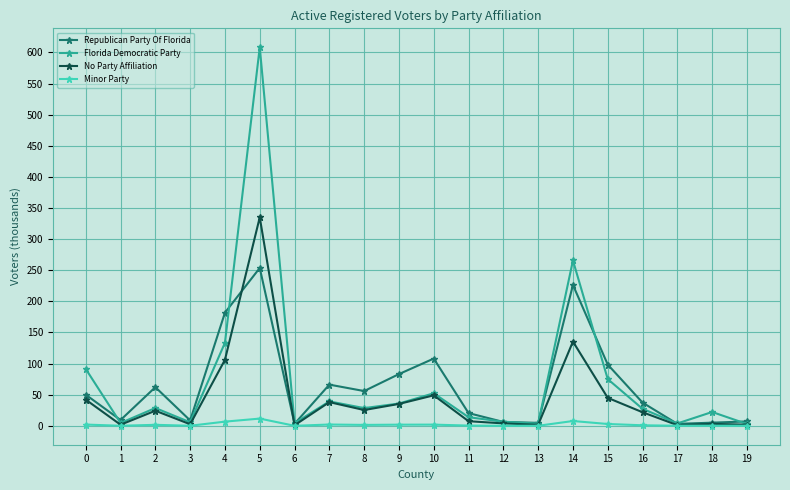

Rank the series by their maximum value, from lowest to highest.

Minor Party, Republican Party Of Florida, No Party Affiliation, Florida Democratic Party